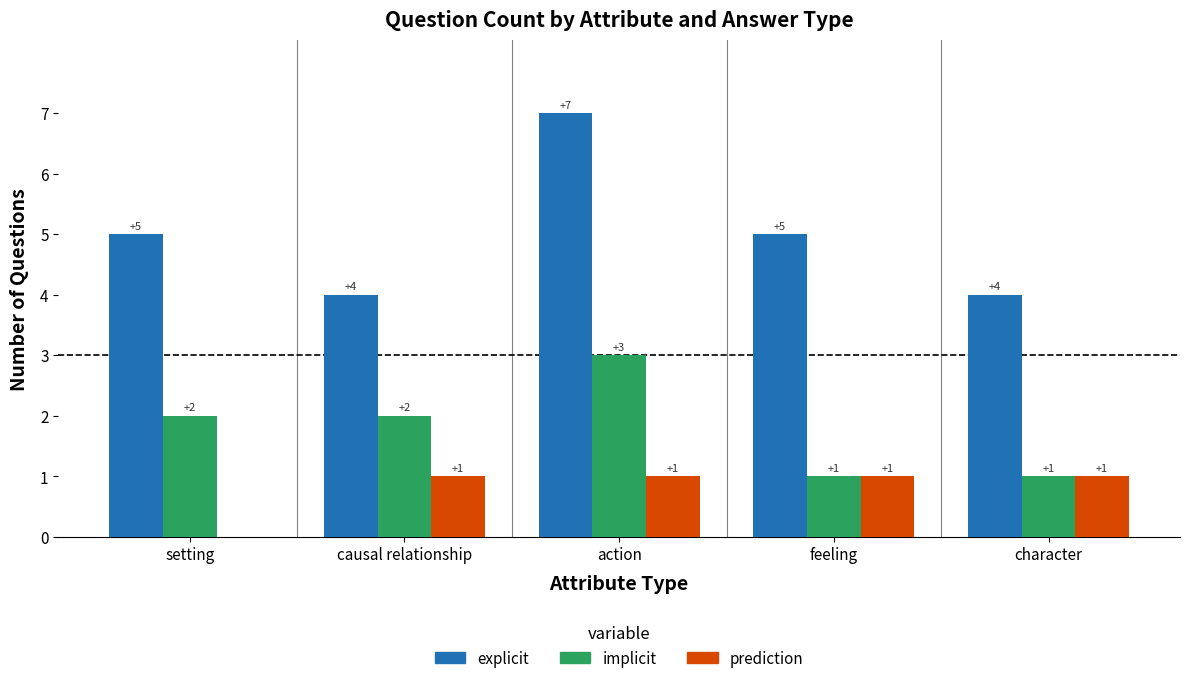

Is it true that explicit equals 4 at causal relationship?

True